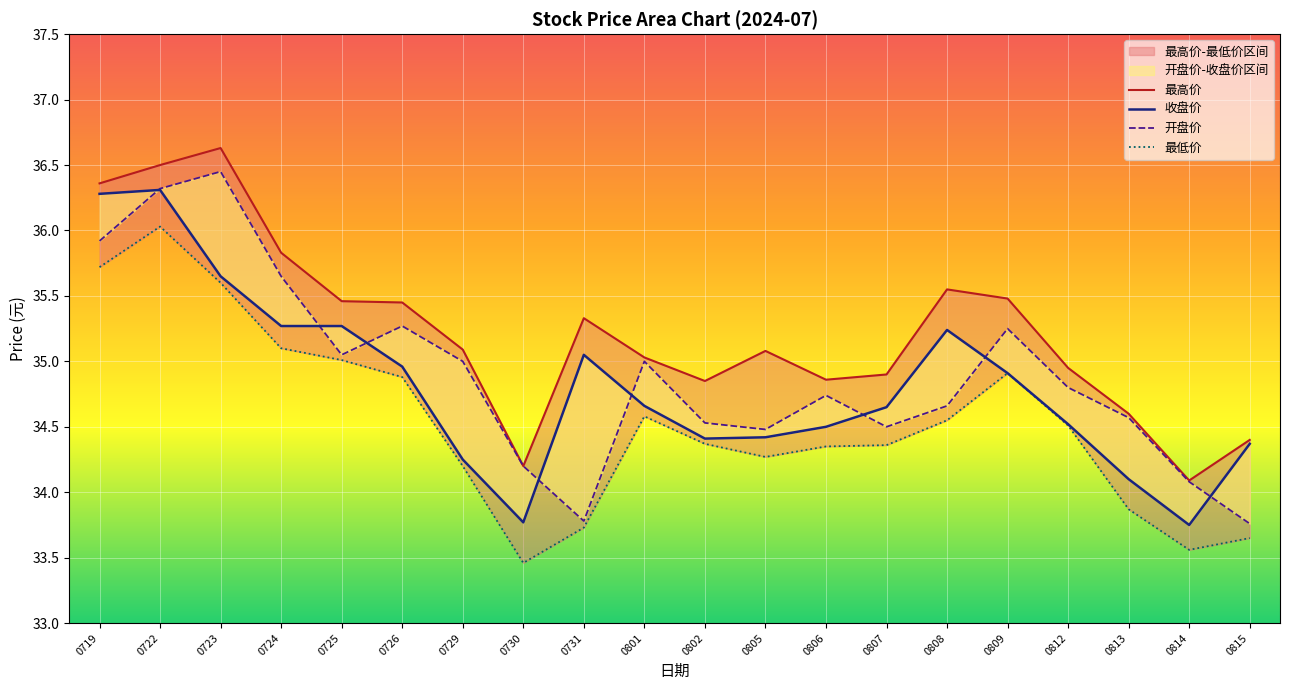

Reading left to right, list all the values displayed in this chart.

最高价: 0719=36.4	0722=36.5	0723=36.6	0724=35.8	0725=35.5	0726=35.5	0729=35.1	0730=34.2	0731=35.3	0801=35.0	0802=34.9	0805=35.1	0806=34.9	0807=34.9	0808=35.5	0809=35.5	0812=35.0	0813=34.6	0814=34.1	0815=34.4
收盘价: 0719=36.3	0722=36.3	0723=35.6	0724=35.3	0725=35.3	0726=35.0	0729=34.2	0730=33.8	0731=35.0	0801=34.7	0802=34.4	0805=34.4	0806=34.5	0807=34.6	0808=35.2	0809=34.9	0812=34.5	0813=34.1	0814=33.8	0815=34.4
开盘价: 0719=35.9	0722=36.3	0723=36.5	0724=35.6	0725=35.0	0726=35.3	0729=35.0	0730=34.2	0731=33.8	0801=35.0	0802=34.5	0805=34.5	0806=34.7	0807=34.5	0808=34.7	0809=35.2	0812=34.8	0813=34.6	0814=34.1	0815=33.8
最低价: 0719=35.7	0722=36.0	0723=35.6	0724=35.1	0725=35.0	0726=34.9	0729=34.2	0730=33.5	0731=33.7	0801=34.6	0802=34.4	0805=34.3	0806=34.4	0807=34.4	0808=34.5	0809=34.9	0812=34.5	0813=33.9	0814=33.6	0815=33.6